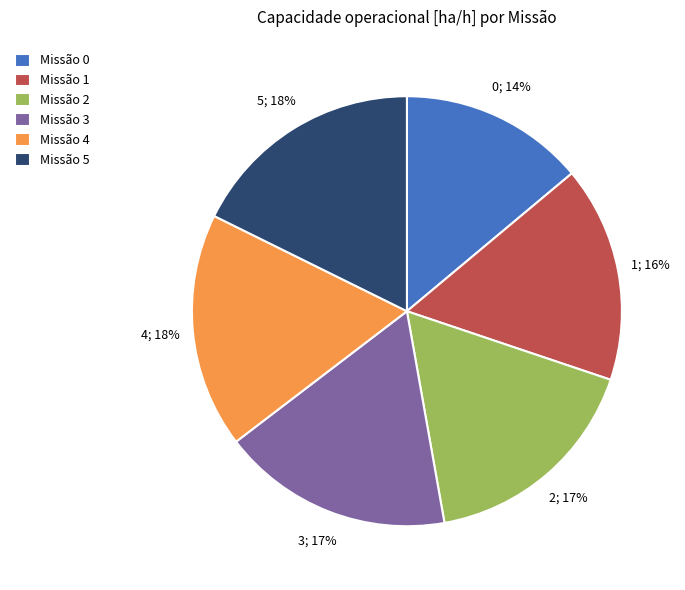

Is the sum of Missão 1 and Missão 5 greater than half?

No